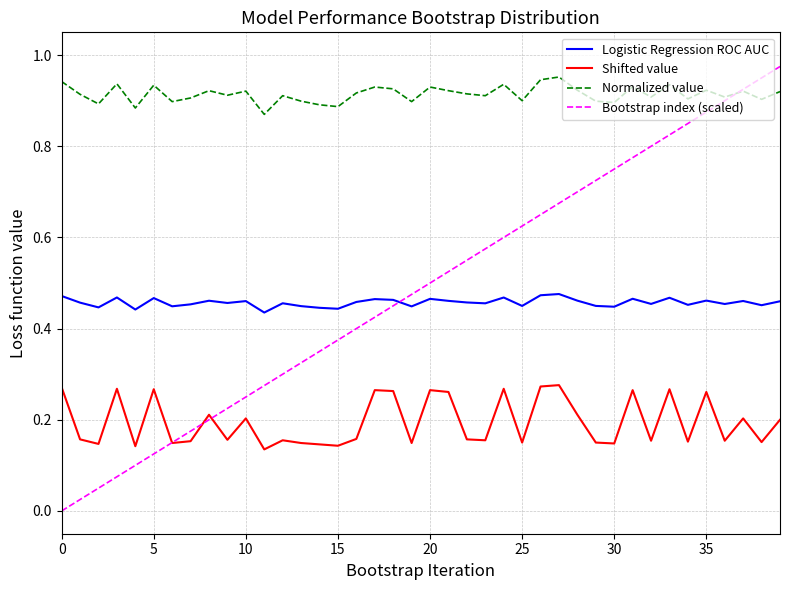

True or false: Logistic Regression ROC AUC and Shifted value cross at least once.

False